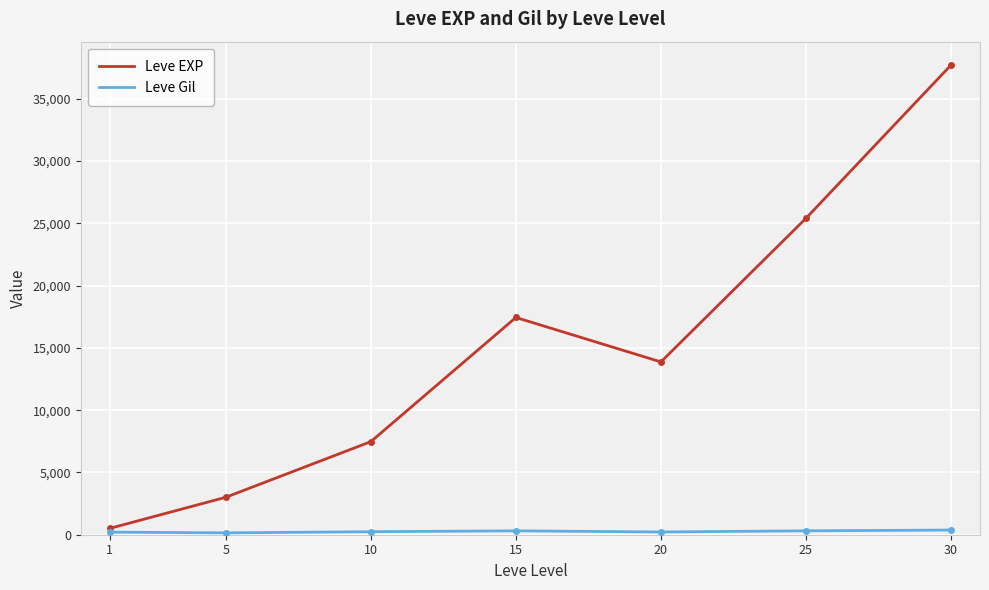

What is the difference between the highest and lowest values at 25?

25097.3